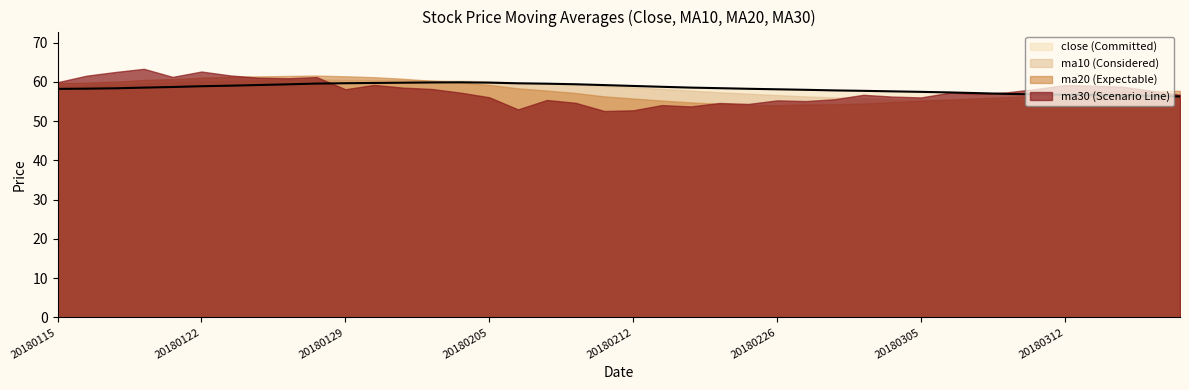

What is the ratio of the value at 27 to the value at 37?

1.0